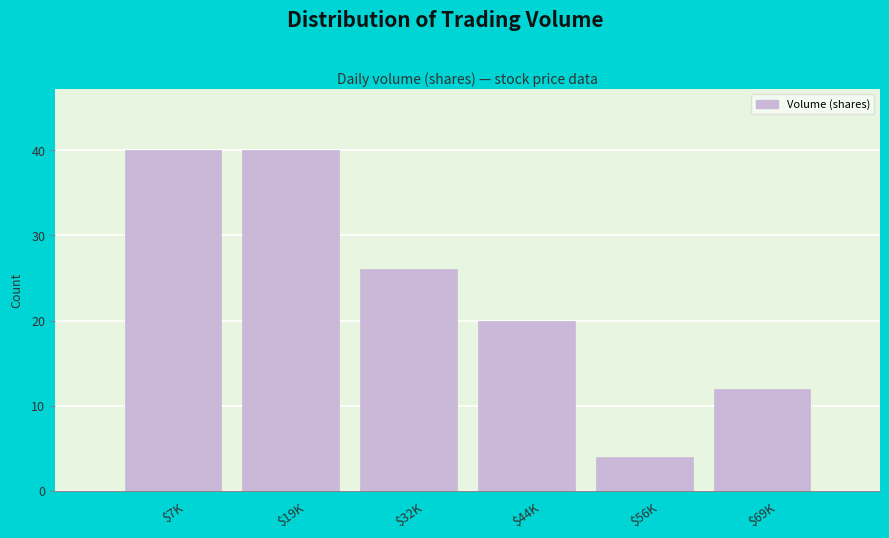

Reading left to right, what are all the values shown in this chart?

40	40	26	20	4	12